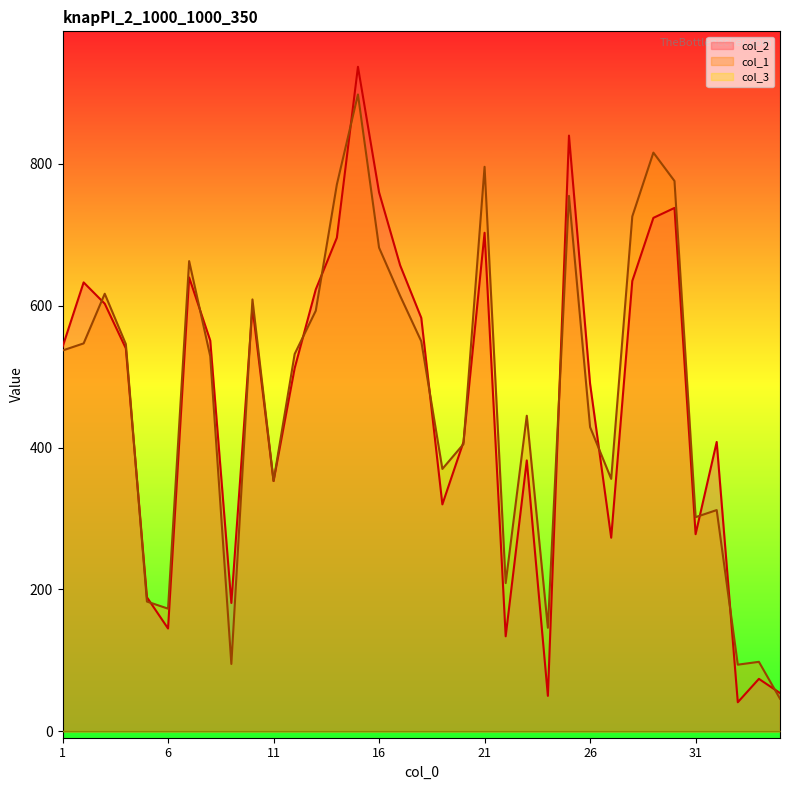

What is the value of the col_1 point at the 28th from the left?

726